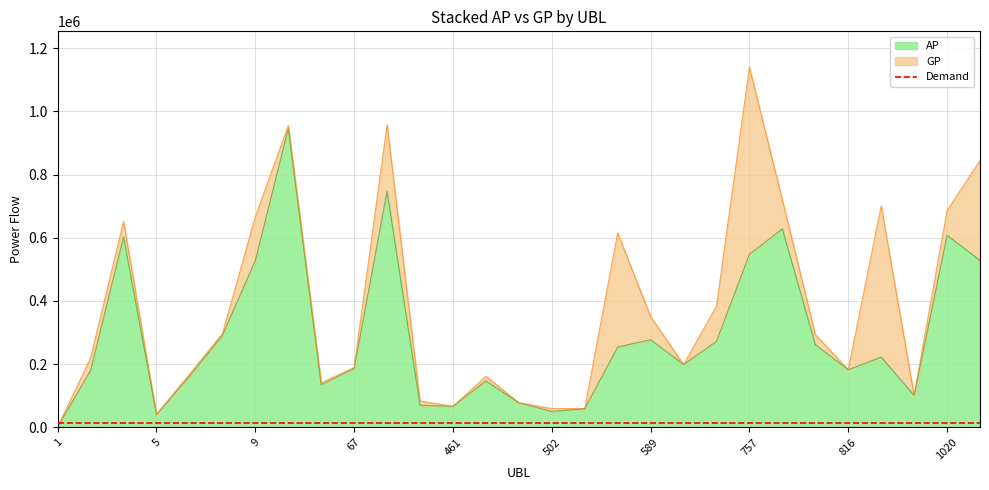

Reading left to right, extract all data points from this chart.

AP: 1737	179963	602910	40311	161129	291089	527430	946090	134866	186337	747132	69623	66093	146488	77493	50080	58565	254093	277164	198632	271987	547859	627881	261493	182171	222154	100726	607545	528109
GP: 1737	219343	652388	40607	167897	295991	666179	955557	140745	189206	957594	83178	66093	161645	77536	59153	59200	615392	350224	198632	383648	1139397	719575	293250	182171	700991	100726	686549	844238